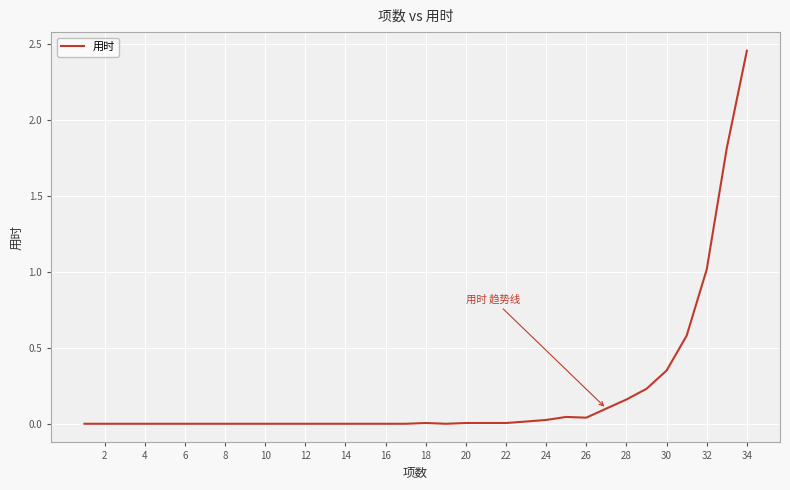

How many interior local valleys (lower than both neighbors) does the data have?

3